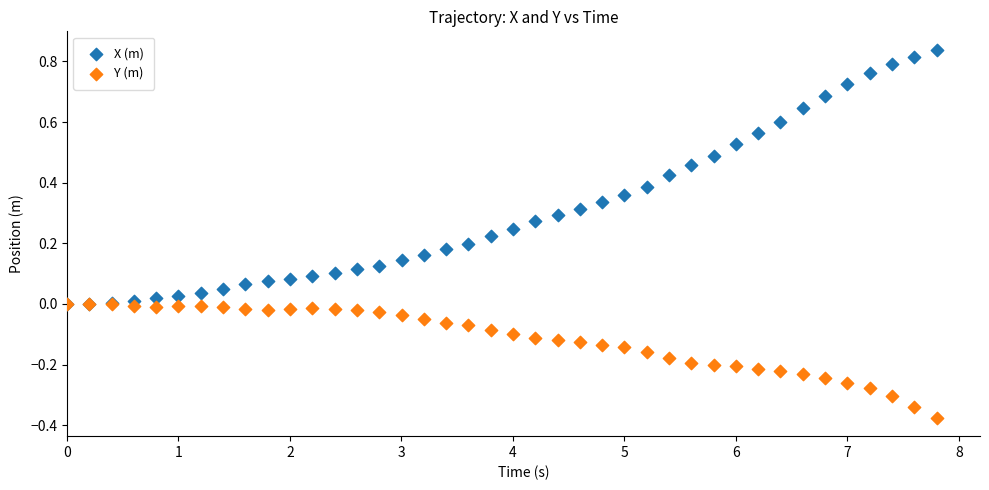

Which series contains the lowest Y value?

Y (m)